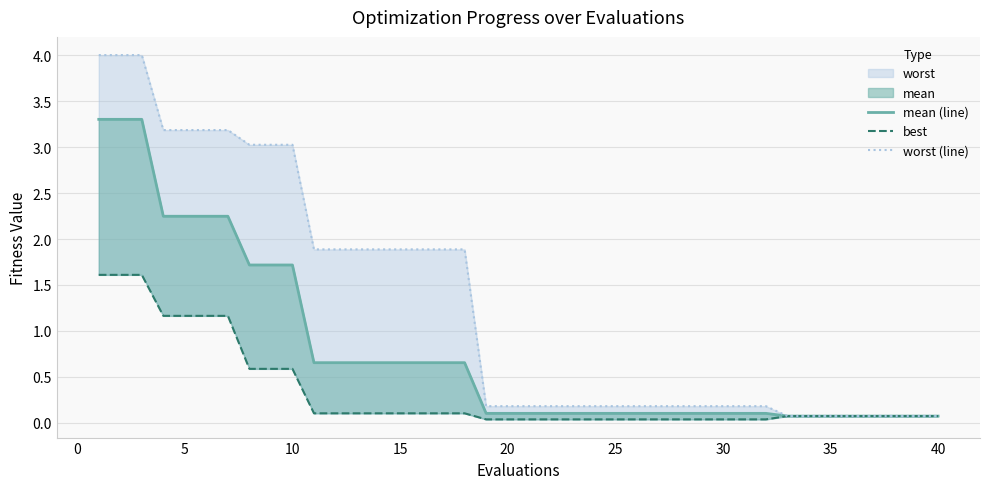

Rank the series by their average value, from lowest to highest.

best, mean (line), worst (line)